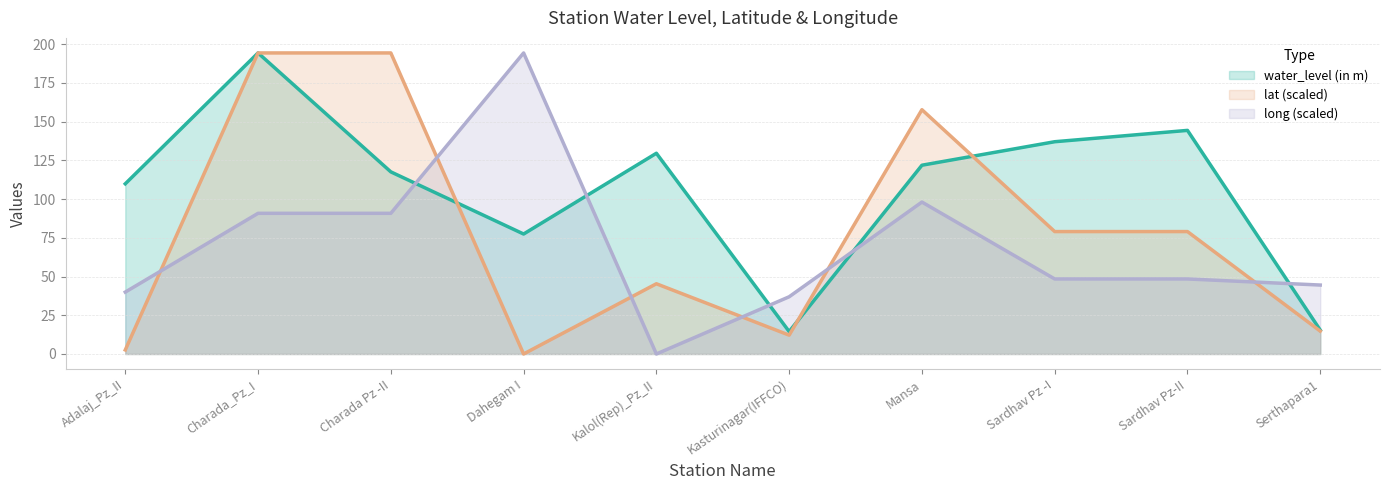

Reading left to right, transcribe all the data shown in this chart.

water_level (in m): 109.8	194.3	117.5	77.4	129.5	14.5	121.8	137.0	144.3	15.4
lat: 2.6	194.3	194.3	0.0	45.3	12.2	157.6	79.0	79.0	14.8
long: 39.9	90.8	90.8	194.3	0.0	36.9	98.0	48.4	48.4	44.5